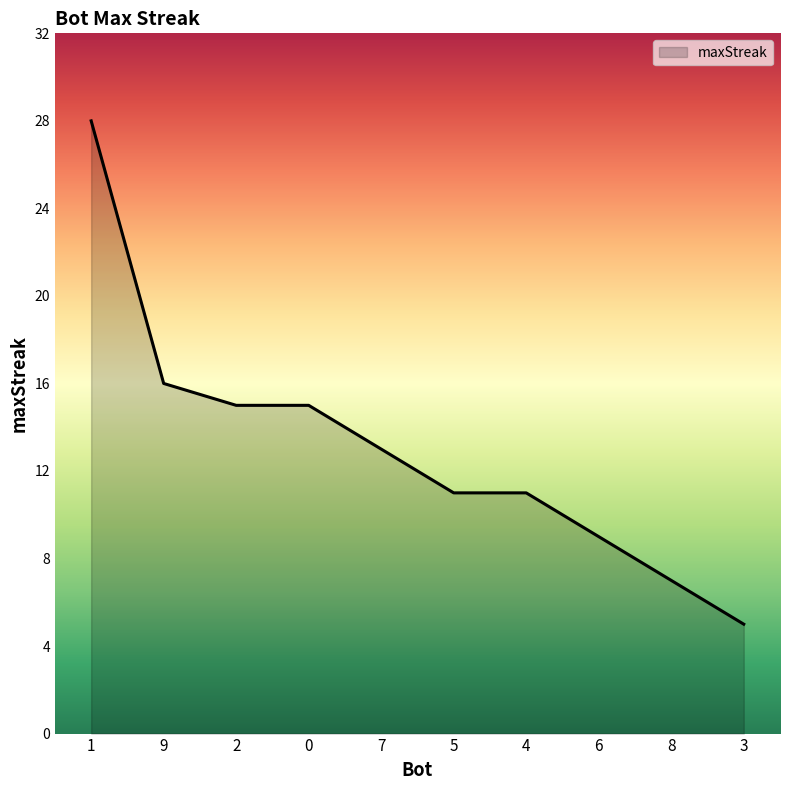

What is the smallest value displayed?

5